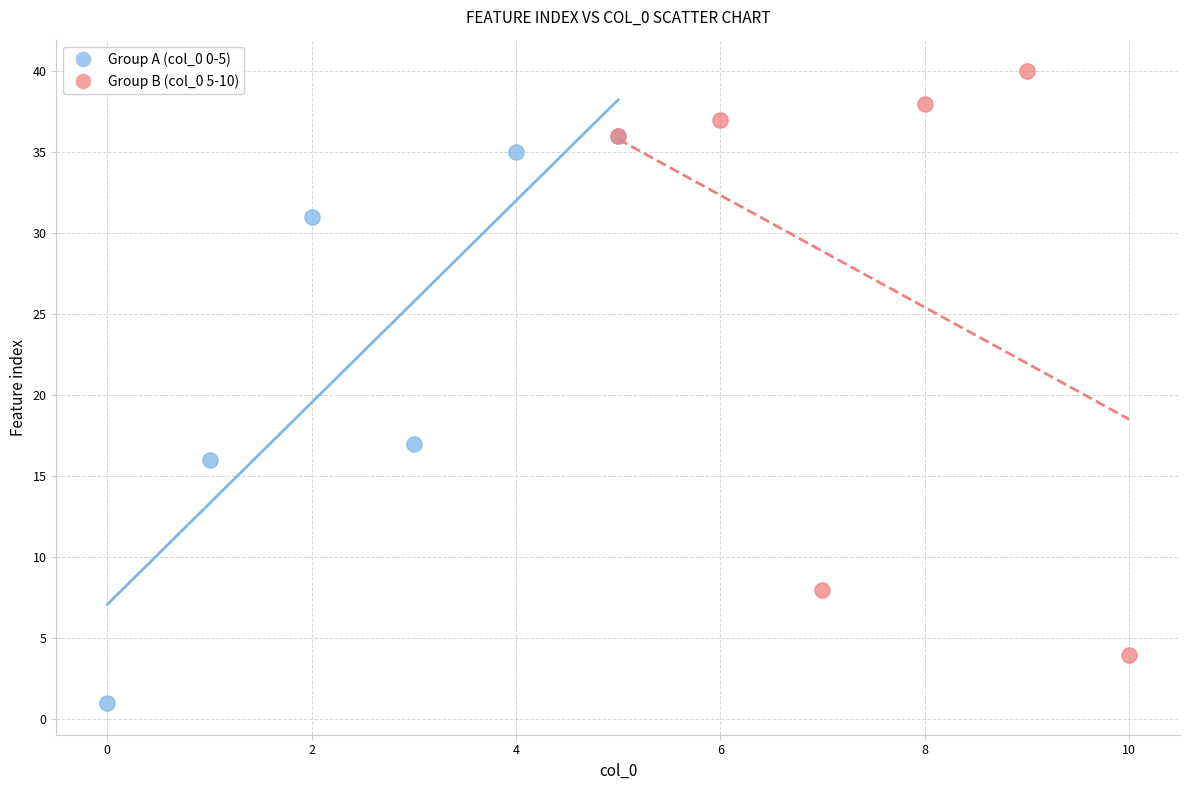

Which series contains the highest Y value?

Group B (col_0 5-10)